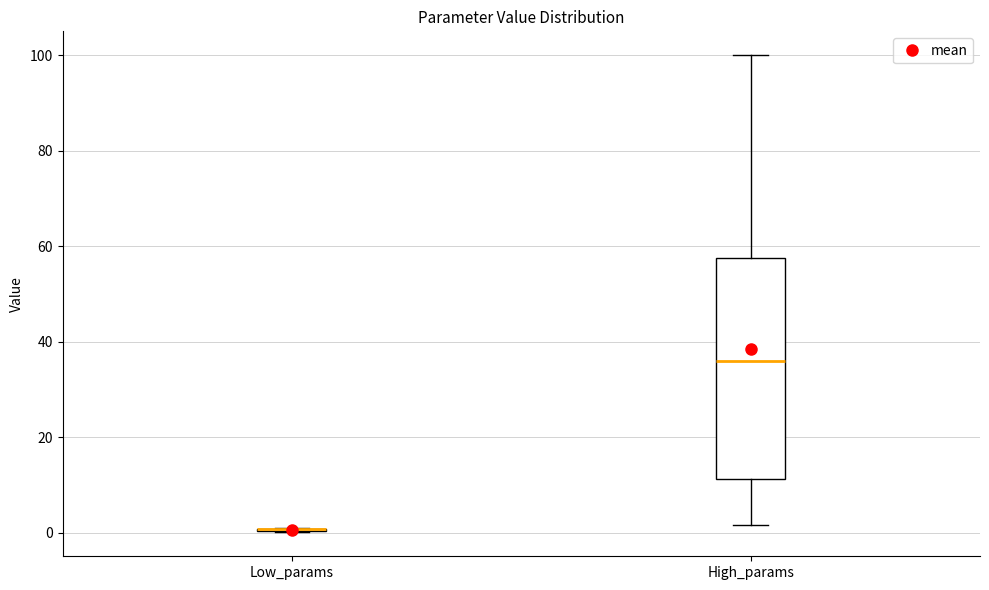

Reading left to right, read every box against the y-axis: the position of its median line, the range the box covers, and the ends of its whiskers. The values are not printed on the chart, so give them approximately, as read against the axis.

Low_params: box collapsed to a line at 0, whiskers 0 to 2
High_params: median 36, box 12 to 58, whiskers 2 to 100